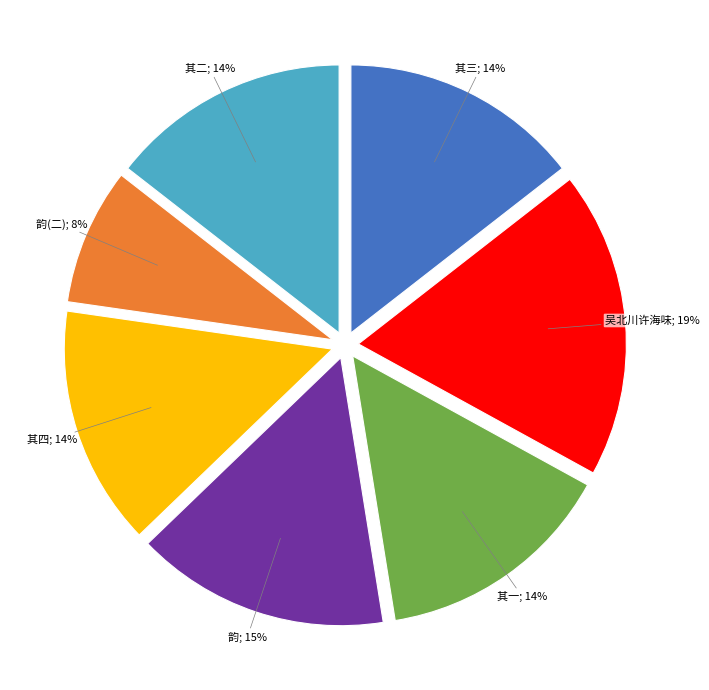

To the nearest percent, what is the average slice percentage?

14%